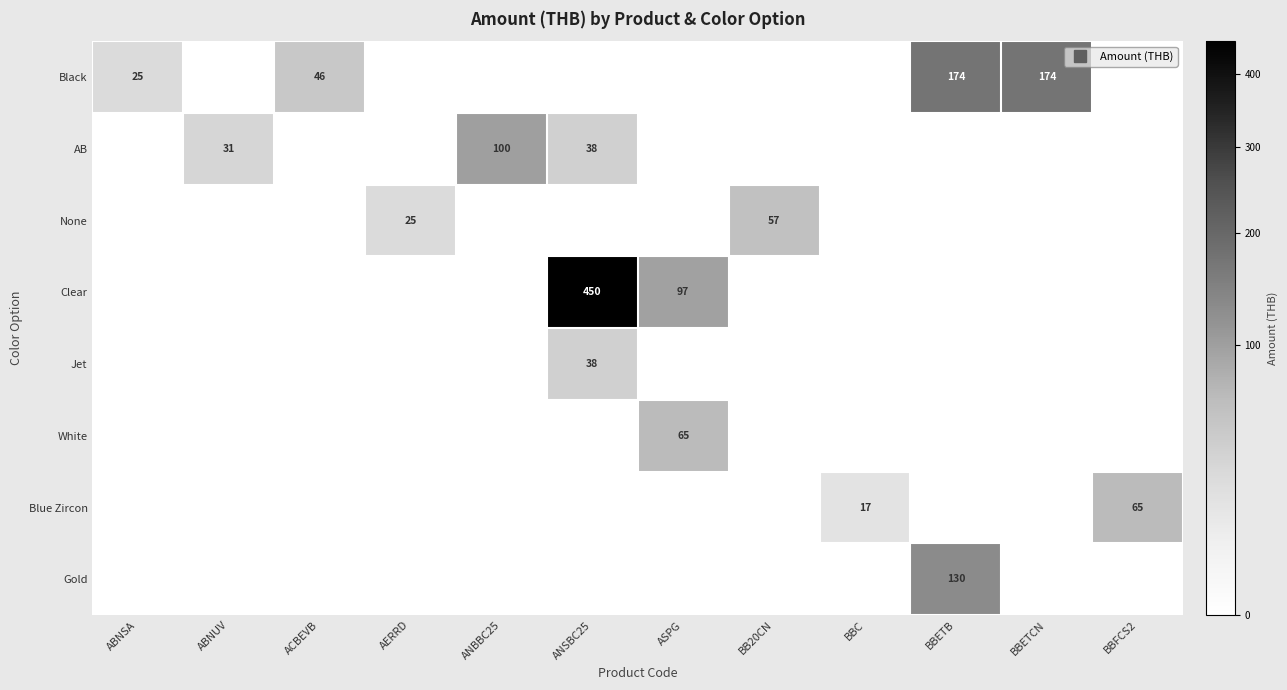

True or false: Jet has a value of 19.4 at BB20CN.

False